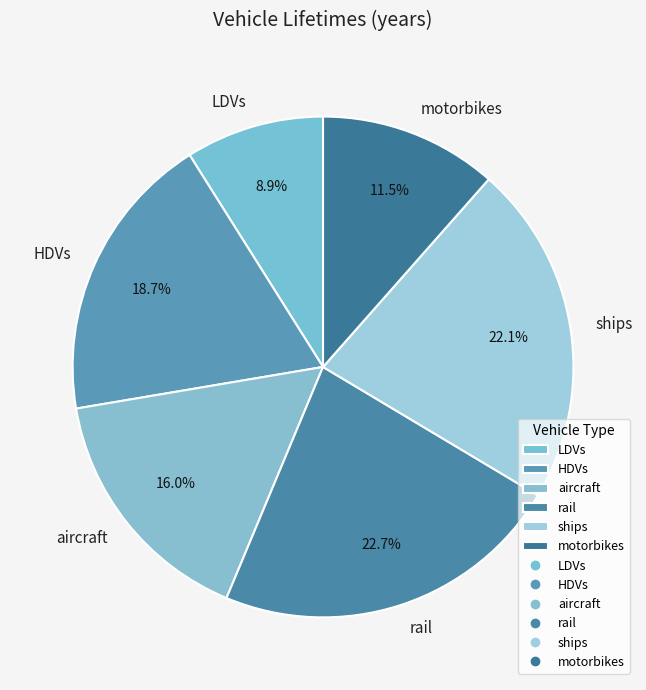

How many slices are in this pie chart?

6